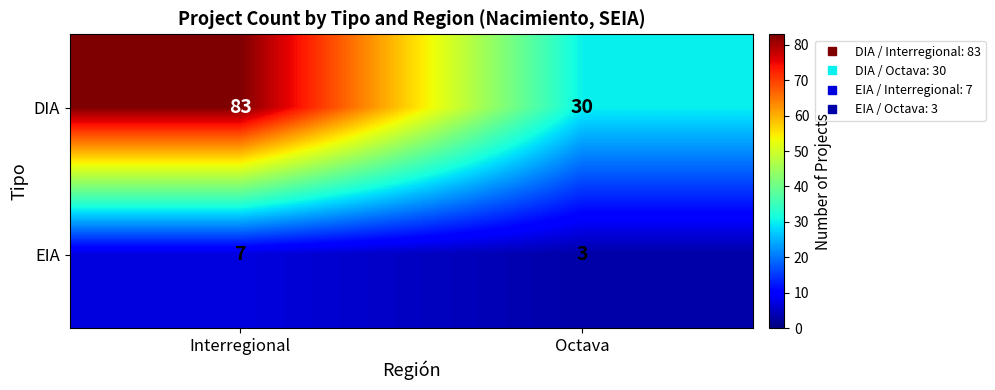

What is the average value of the EIA series?

5